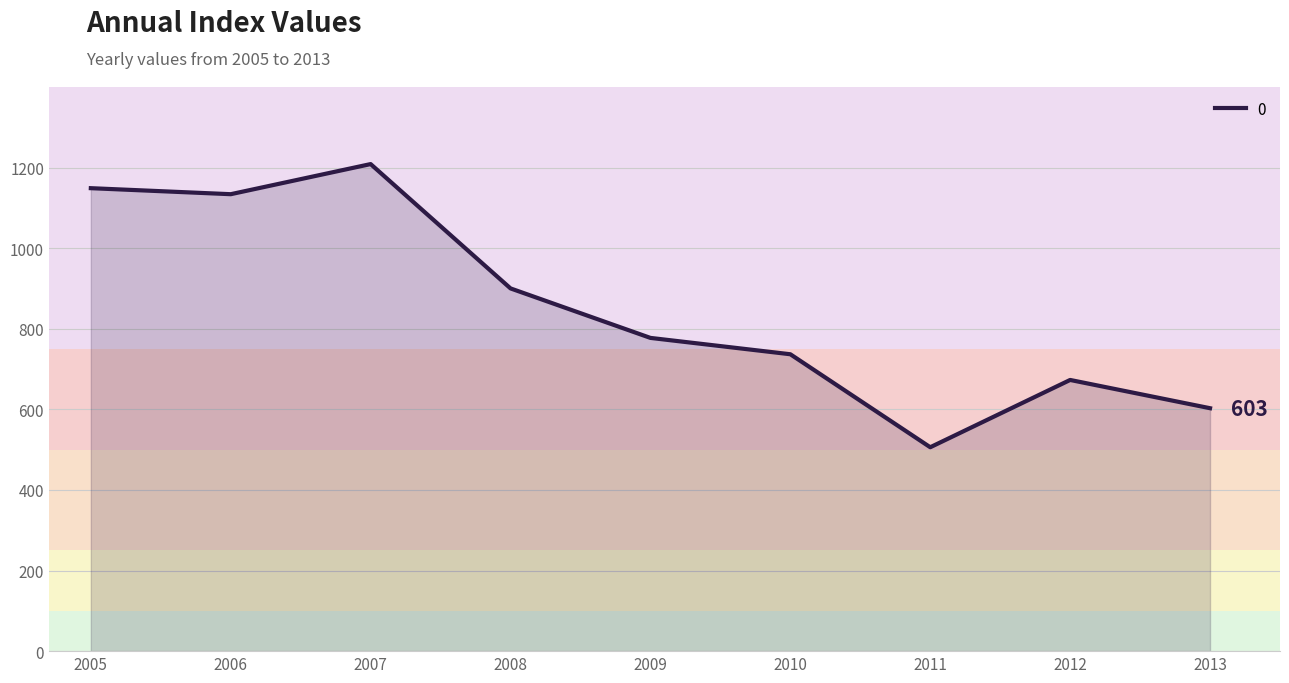

What is the difference between the maximum and minimum values?

702.7